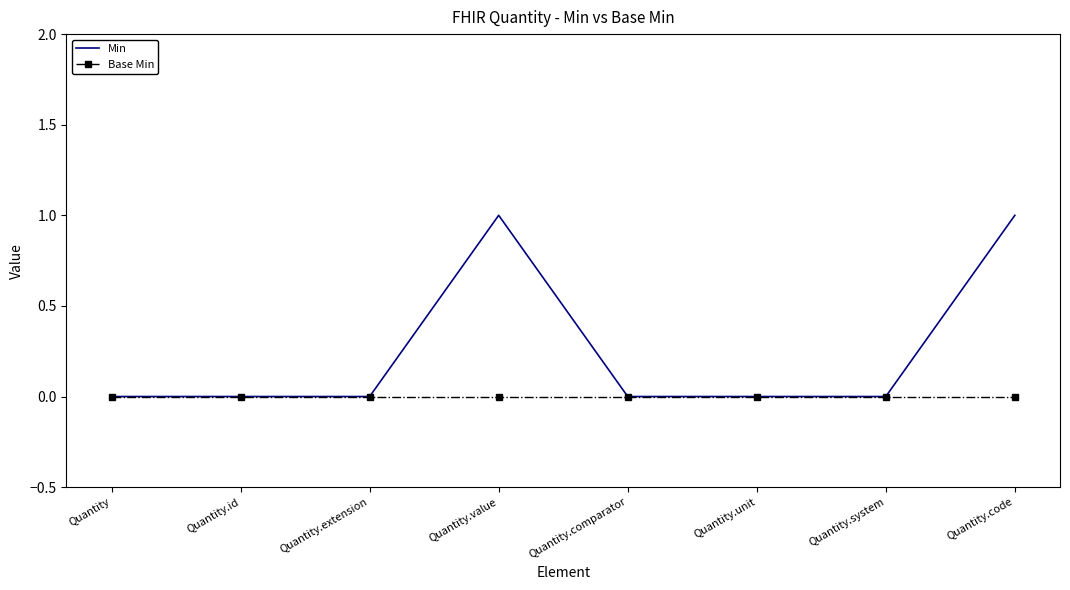

Reading left to right, transcribe all the data shown in this chart.

Min: Quantity=0	Quantity.id=0	Quantity.extension=0	Quantity.value=1	Quantity.comparator=0	Quantity.unit=0	Quantity.system=0	Quantity.code=1
Base Min: Quantity=0	Quantity.id=0	Quantity.extension=0	Quantity.value=0	Quantity.comparator=0	Quantity.unit=0	Quantity.system=0	Quantity.code=0